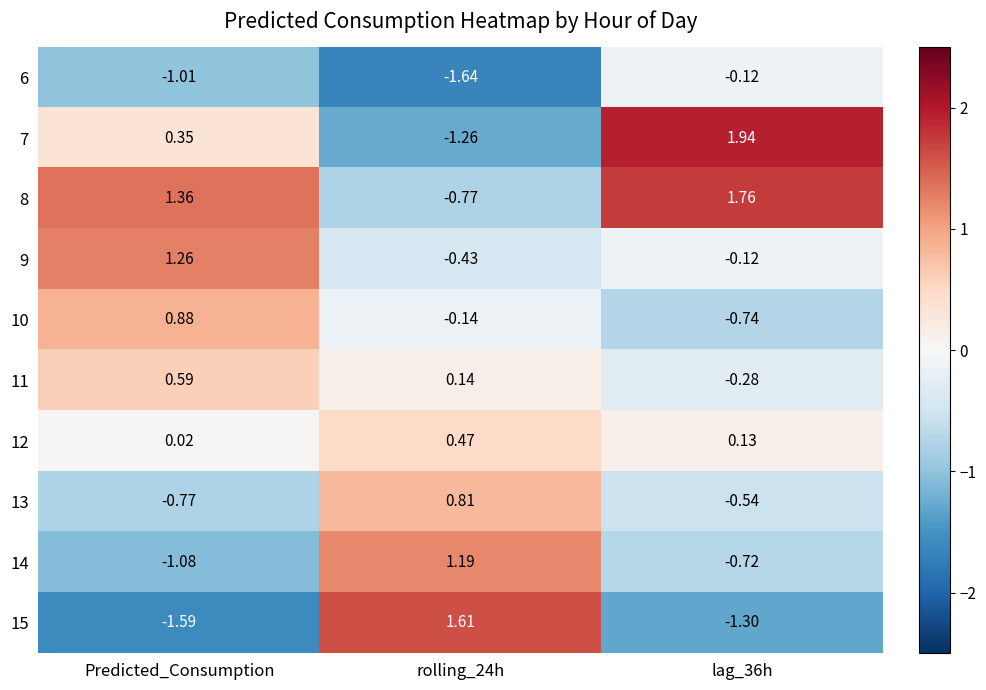

List the series in order of their peak value, highest first.

7, 8, 15, 9, 14, 10, 13, 11, 12, 6